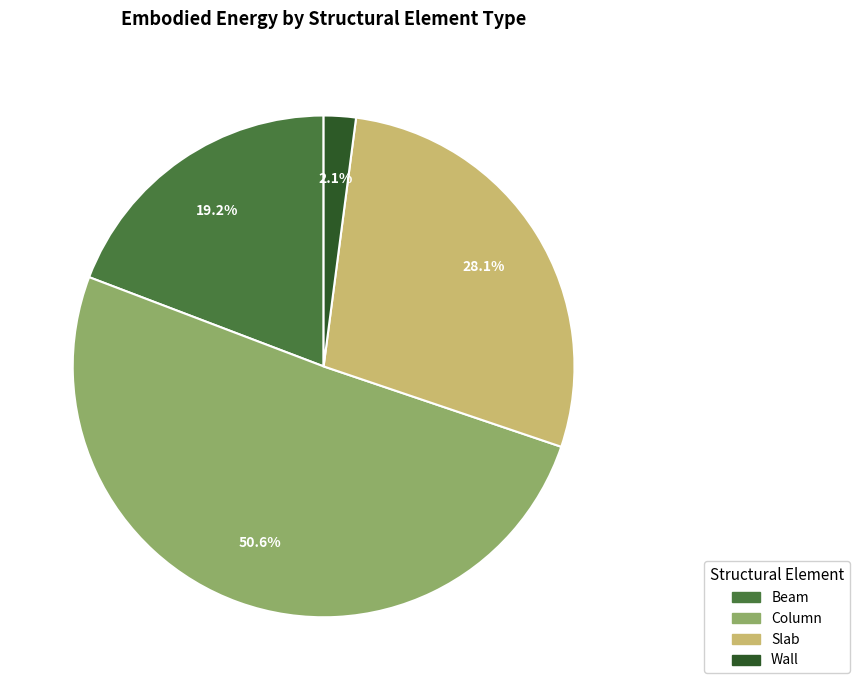

Count the number of slices in the pie.

4